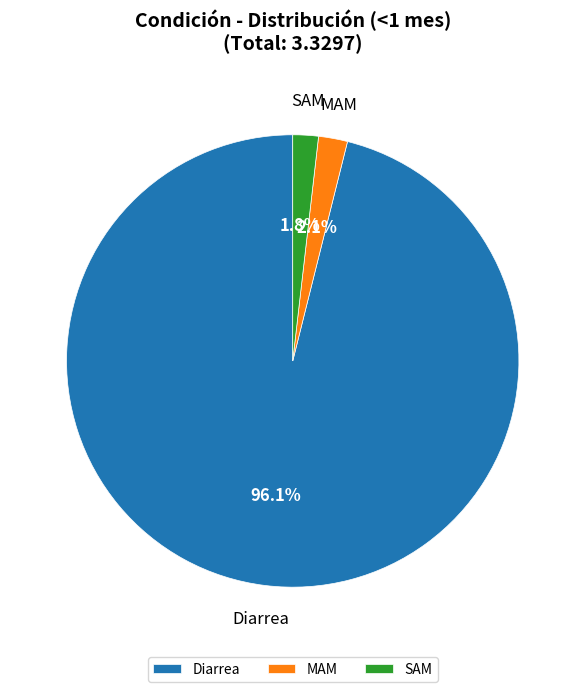

What portion of the pie excludes Diarrea?

3.9%